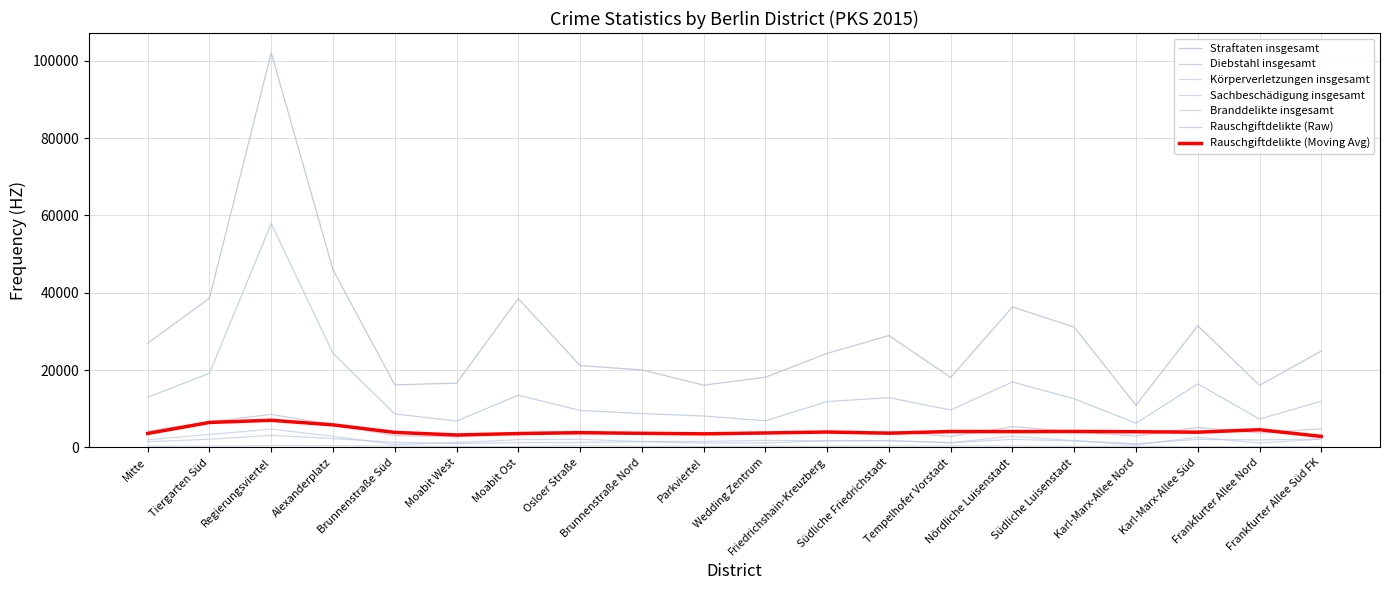

At how many categories does at least one series exceed 90556?

1